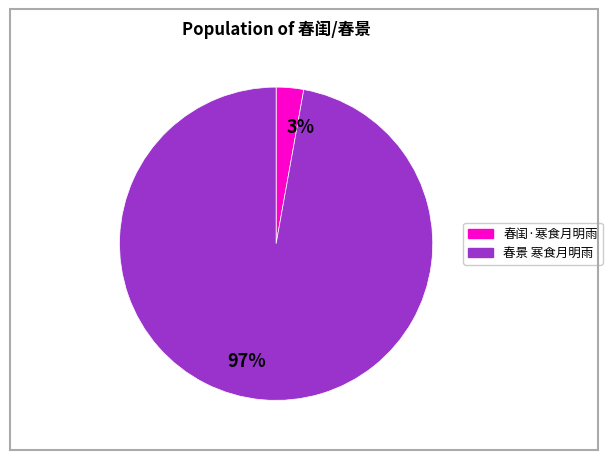

How many segments does this pie chart have?

2